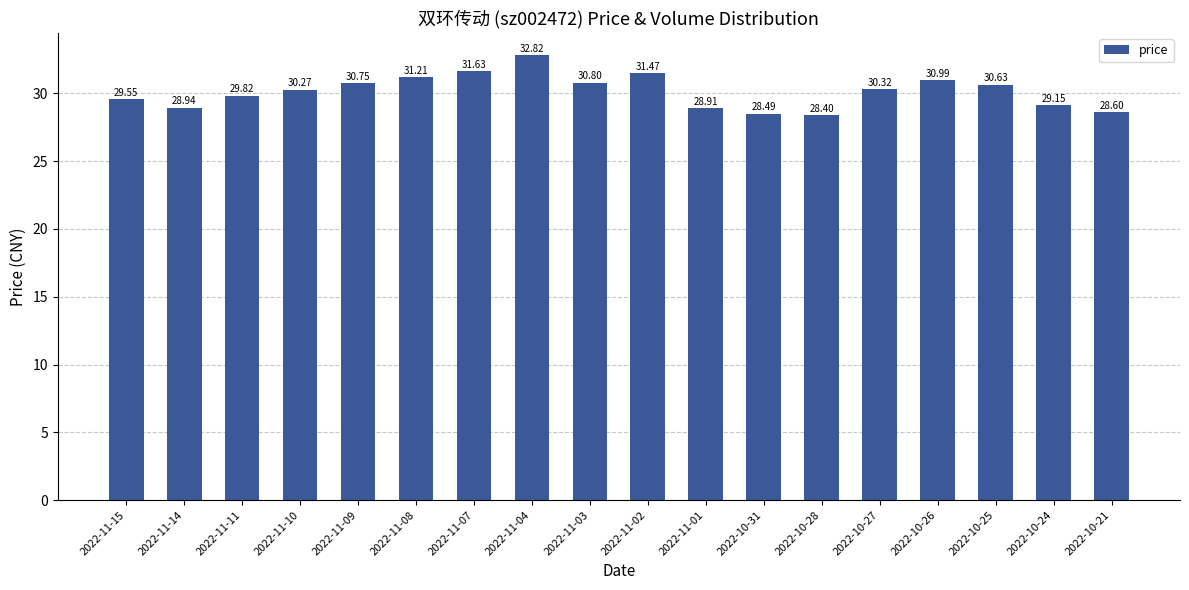

At which label is the value closest to 30?

2022-11-11